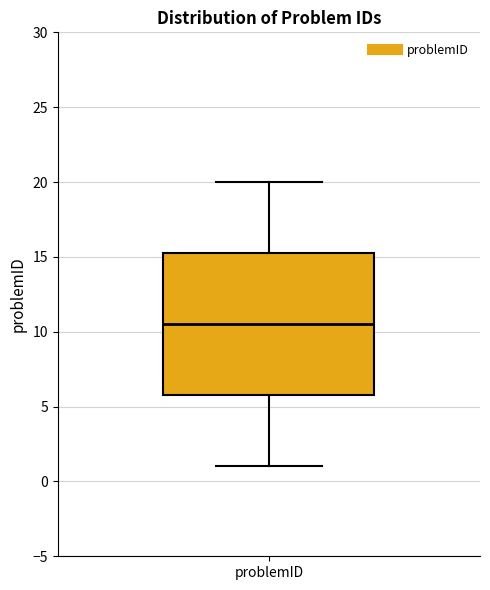

Read this box plot against the y-axis: the position of the median line, the range covered by the box, and the ends of both whiskers. The values are not printed on the chart, so give them approximately, as read against the axis.

median 10.5, box 6.0 to 15.5, whiskers 1.0 to 20.0